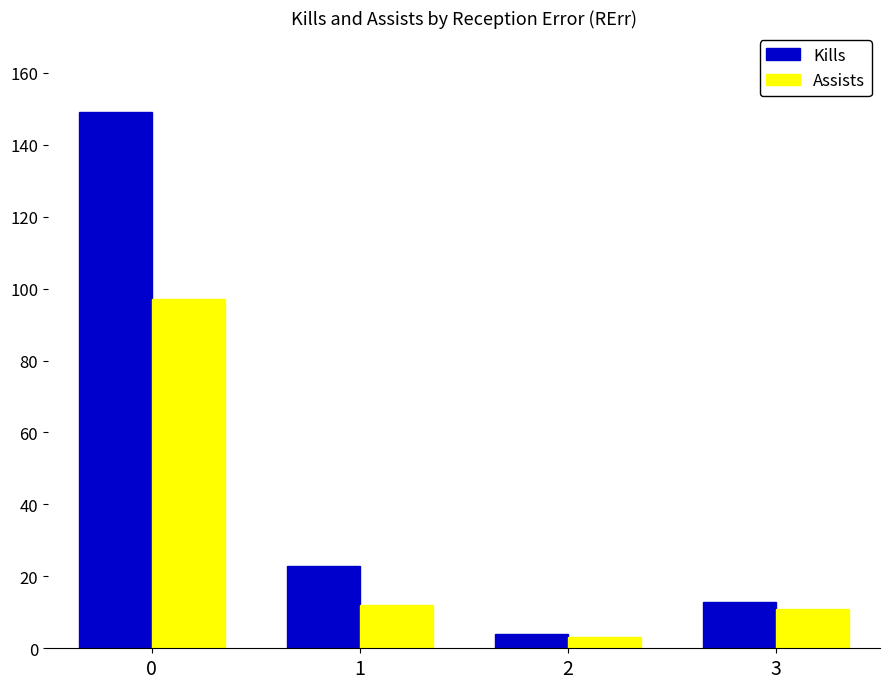

Count the number of data series in this chart.

2